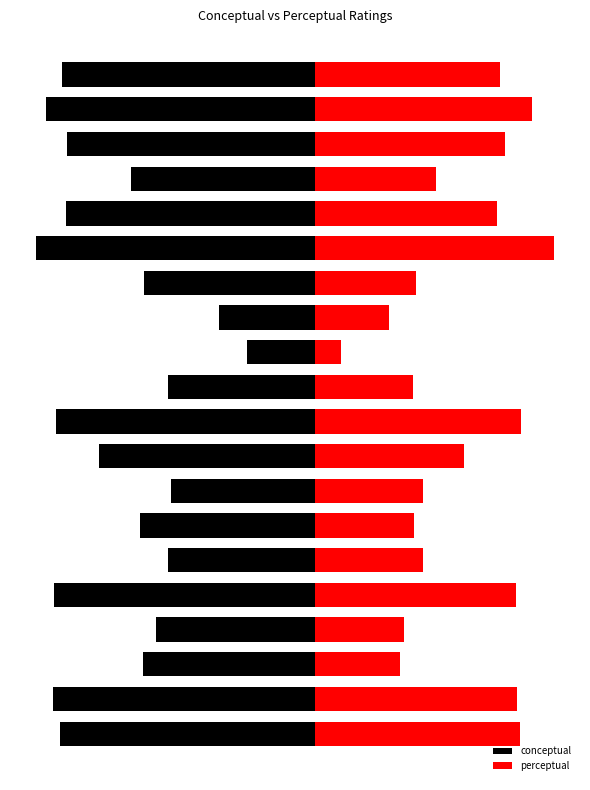

The value of perceptual at 14 is 76.1. True or false?

True